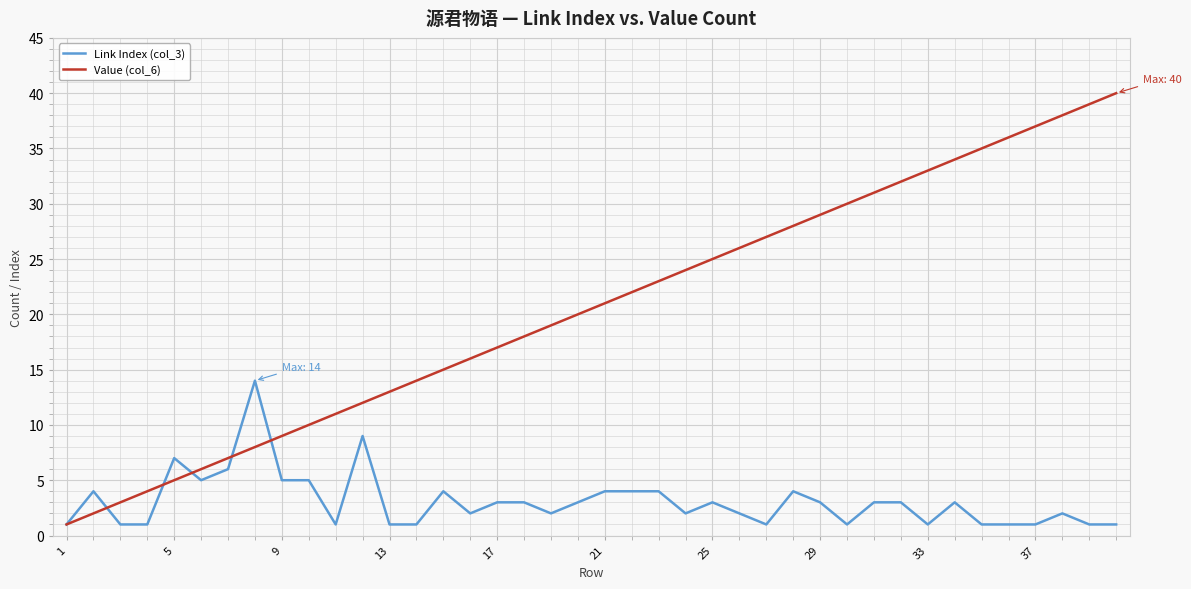

Which series has the largest range (max minus min)?

Value (col_6)